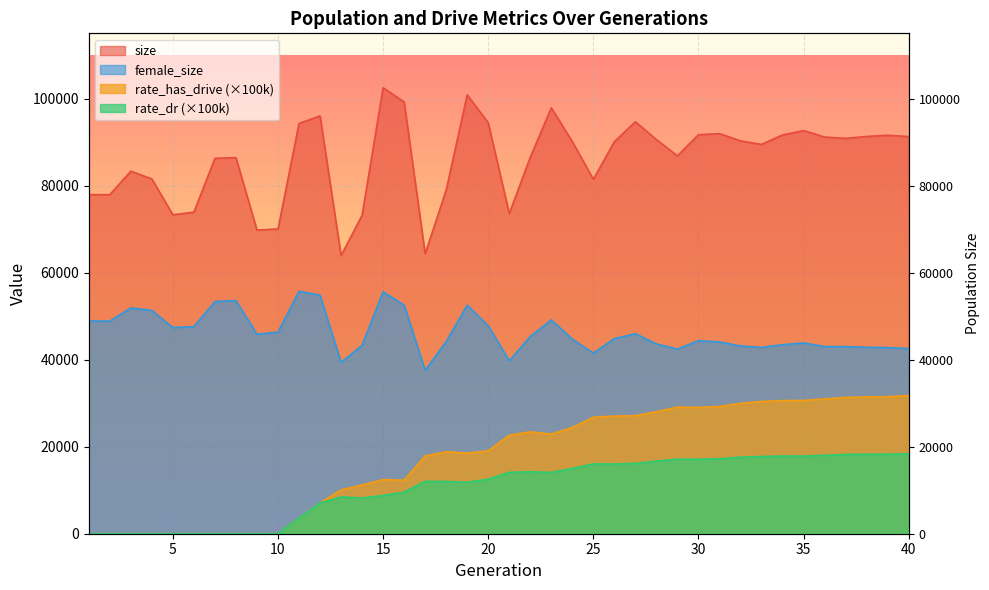

At which category does rate_has_drive reach its first local valley?

16